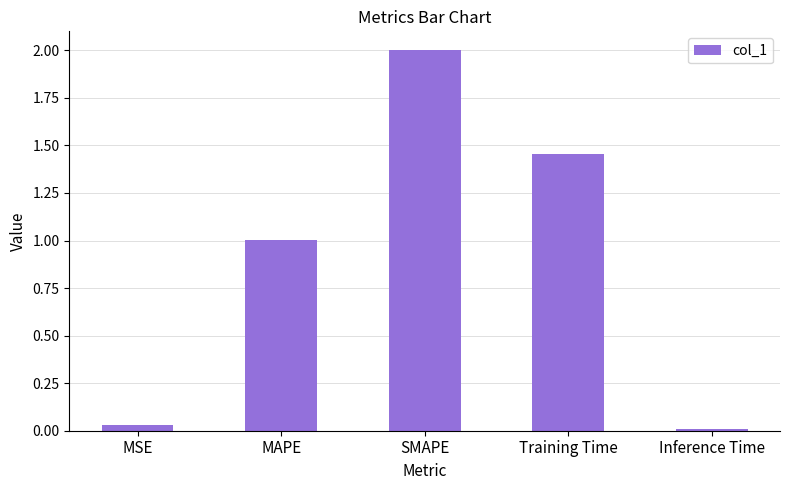

What is the difference between the maximum and minimum values?

2.0